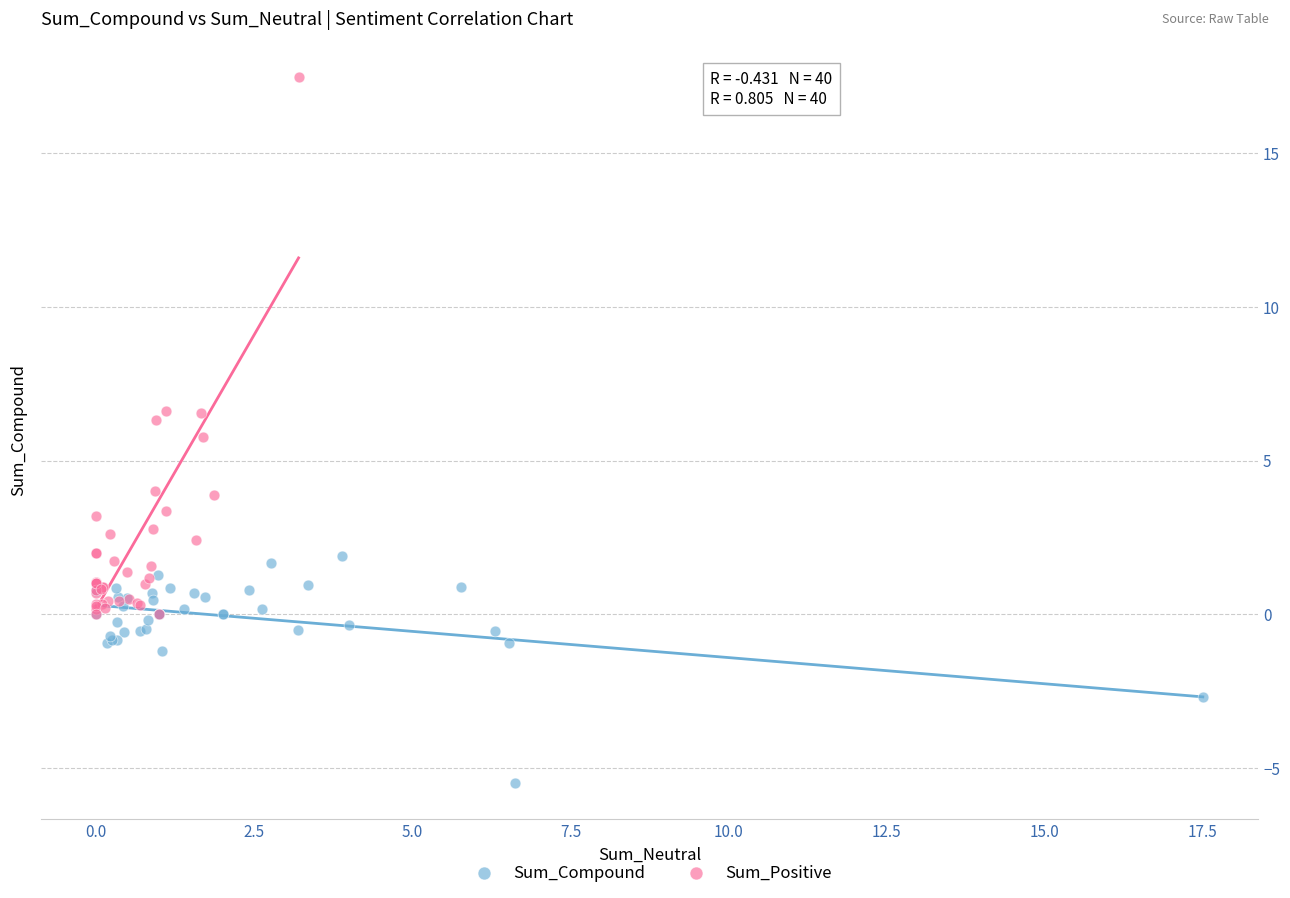

Which series reaches the minimum Y coordinate?

Sum_Compound